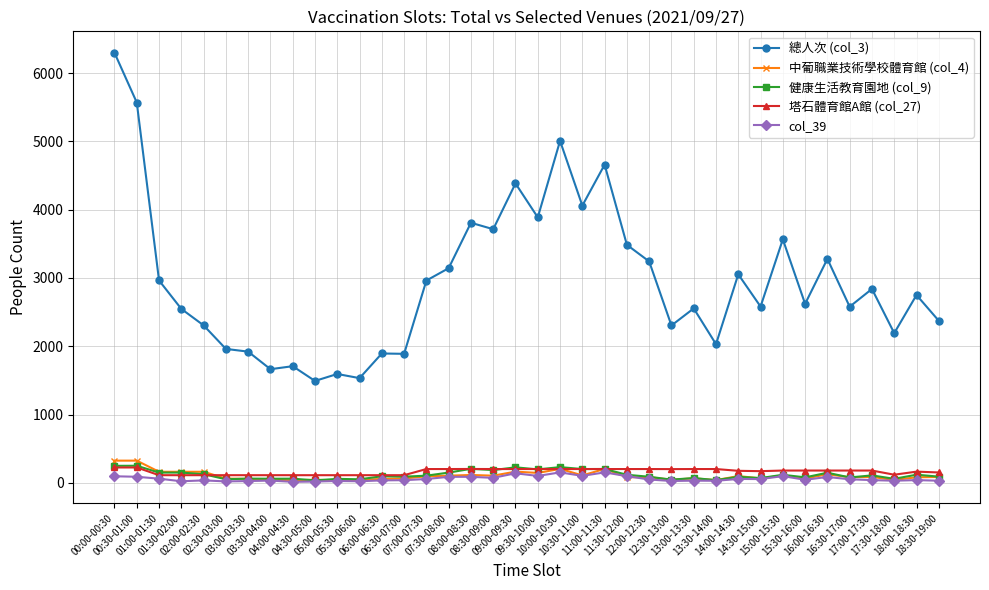

What is the difference between the highest and lowest values at 04:00-04:30?

1693